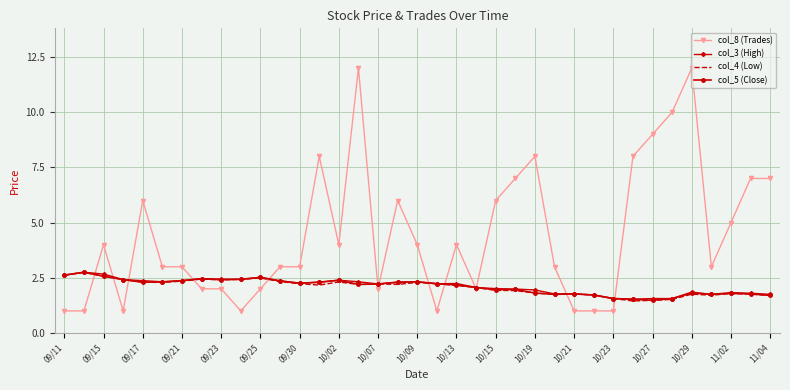

What is the average value of the col_8 (Trades) series?

4.4